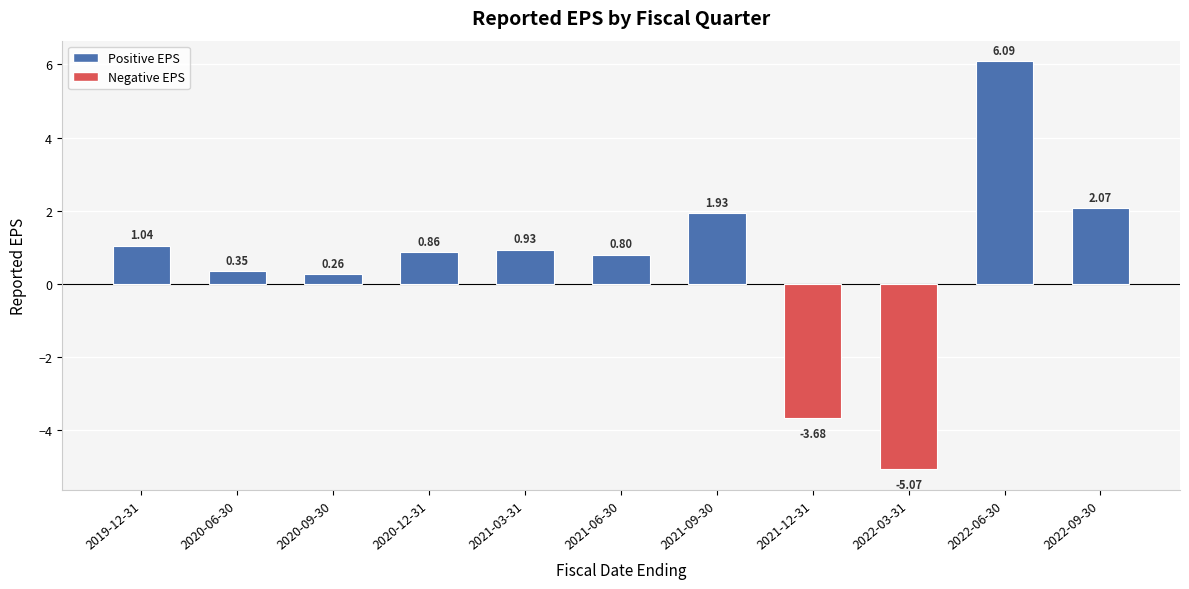

What position from the right is 2021-03-31?

7